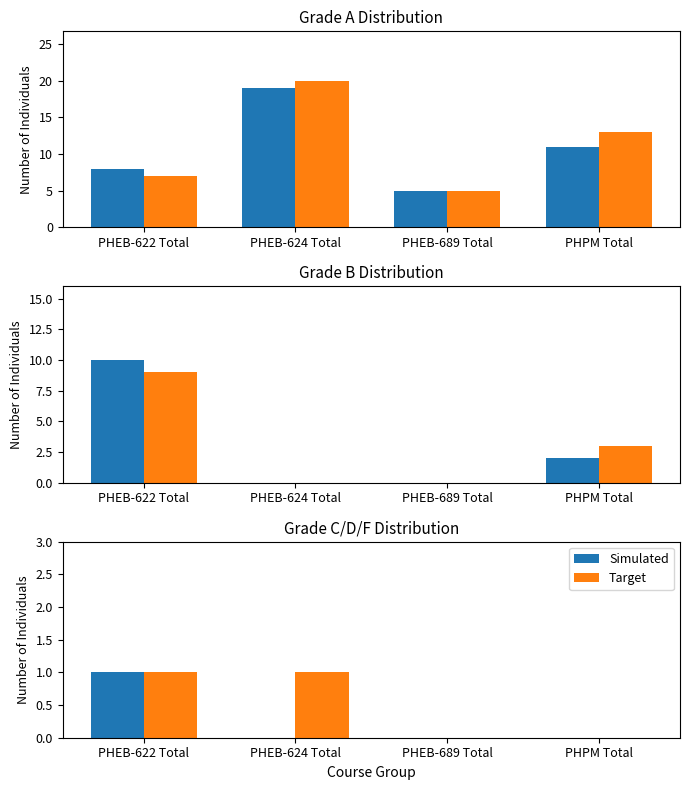

What are all the series names shown in the legend?

Simulated, Target